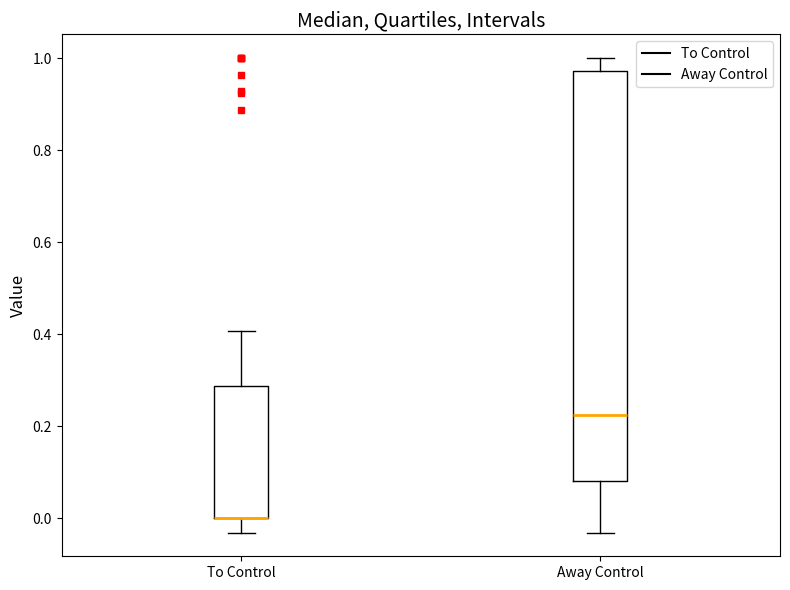

Reading left to right, read every box against the y-axis: the position of its median line, the range the box covers, and the ends of its whiskers. The values are not printed on the chart, so give them approximately, as read against the axis.

To Control: median 0.00 (drawn on the box's lower edge), box 0.00 to 0.28, whiskers -0.04 to 0.40
Away Control: median 0.22, box 0.08 to 0.98, whiskers -0.04 to 1.00